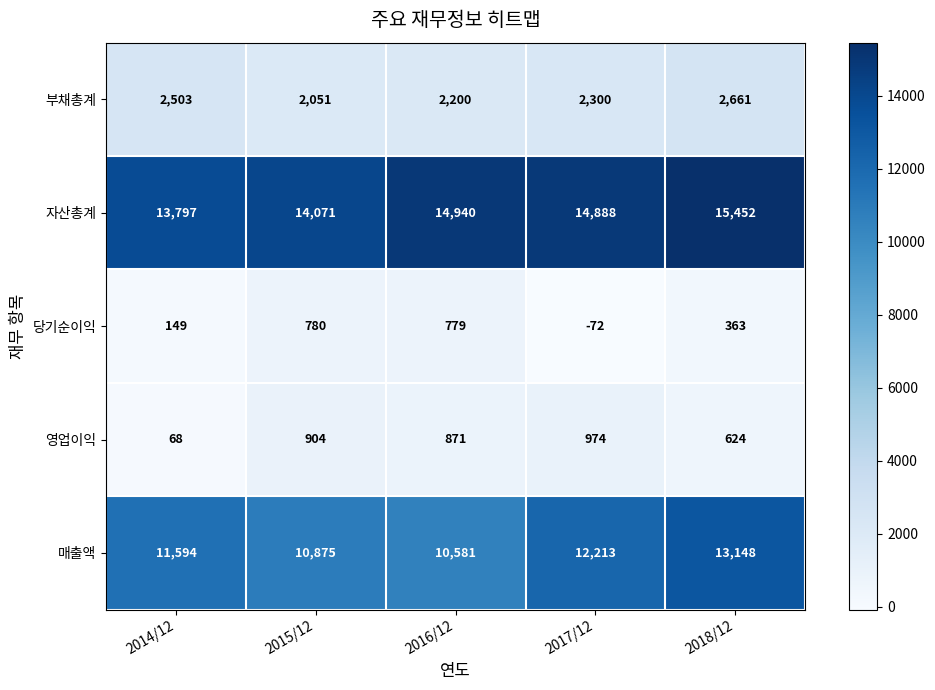

What is the difference between the maximum and minimum values in the 영업이익 series?

906